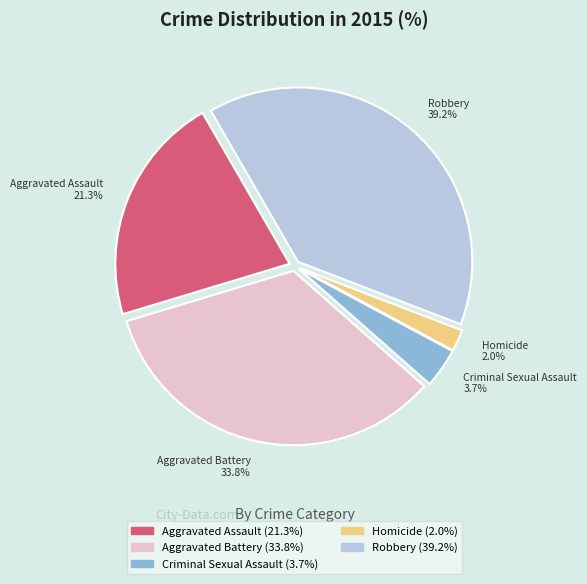

Is there a majority slice in this chart?

No